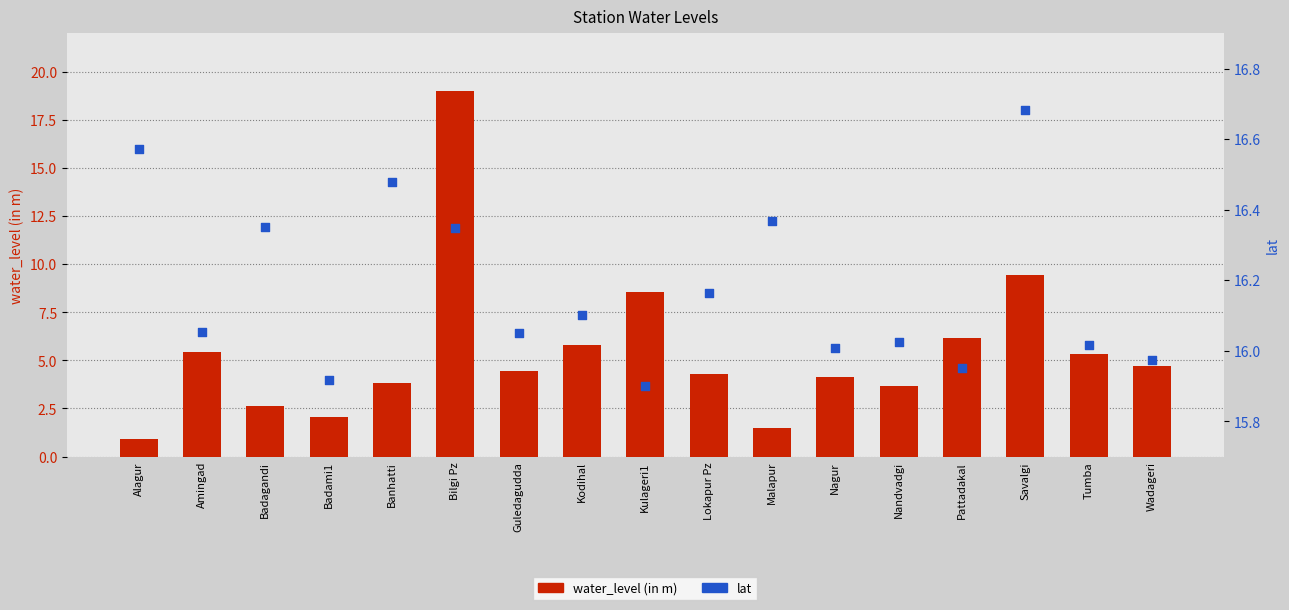

At which category is the sum across all series the highest?

Bilgi Pz